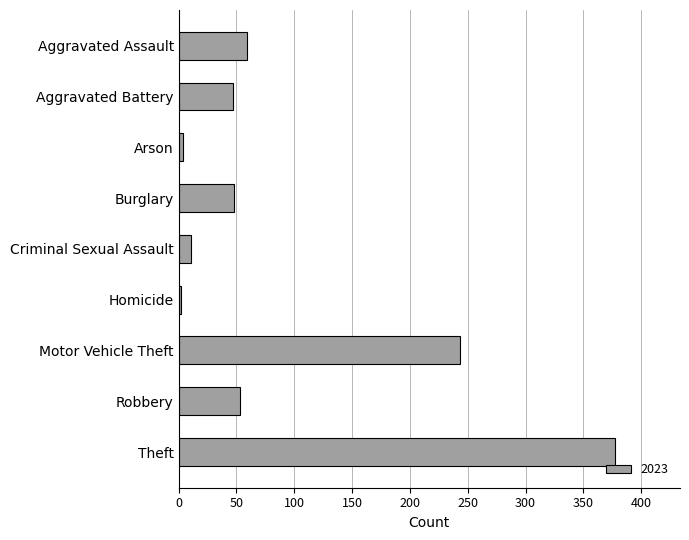

What is the maximum value shown in the chart?

377